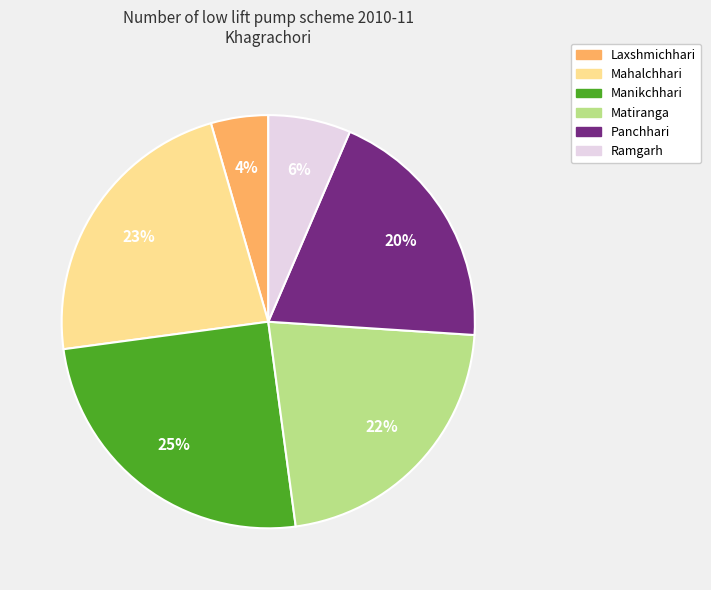

Is there any slice that represents more than half of the pie?

No